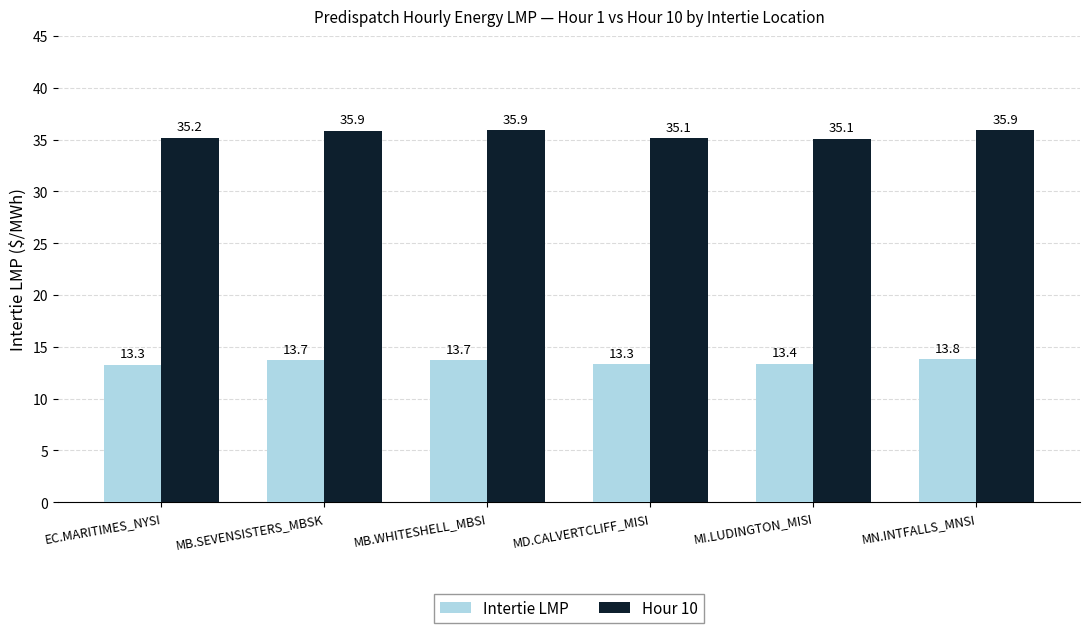

What are all the series names shown in the legend?

Intertie LMP, Hour 10